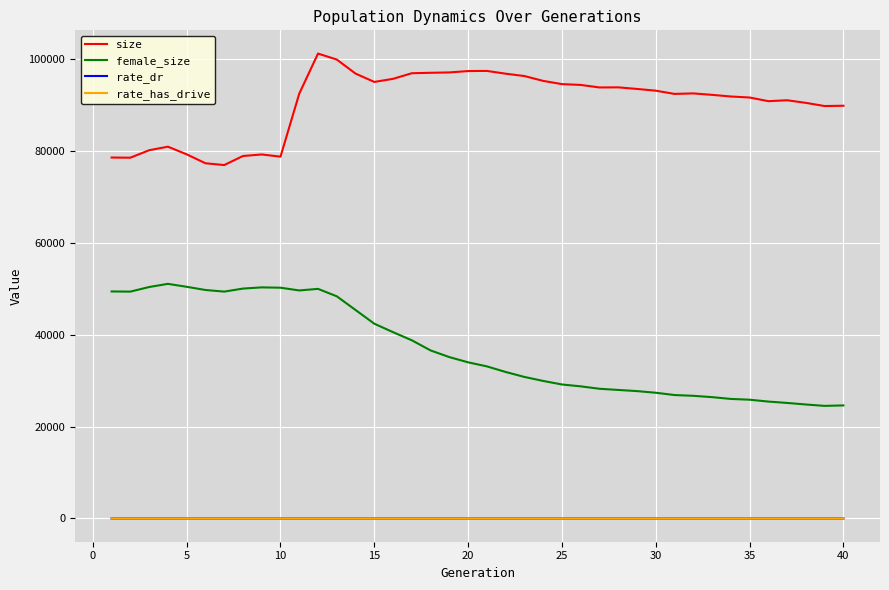

How many lines are shown in the chart?

4